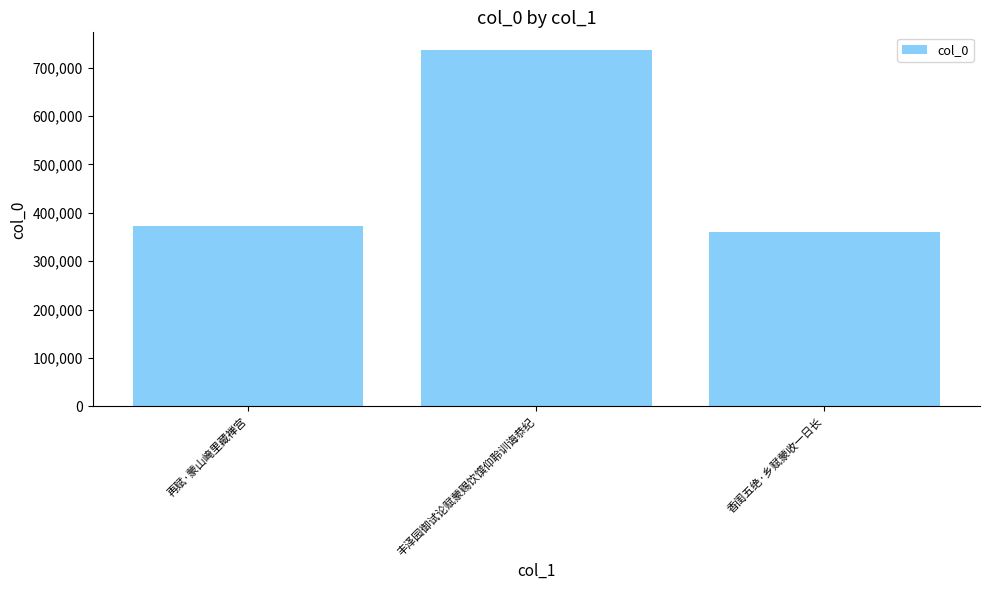

Rank the categories by value from highest to lowest.

丰泽园御试论赋蒙赐饮馔仰聆训诲恭纪, 再赋·蒙山崦里藏禅宫, 香闺五绝·乡赋蒙收一日长